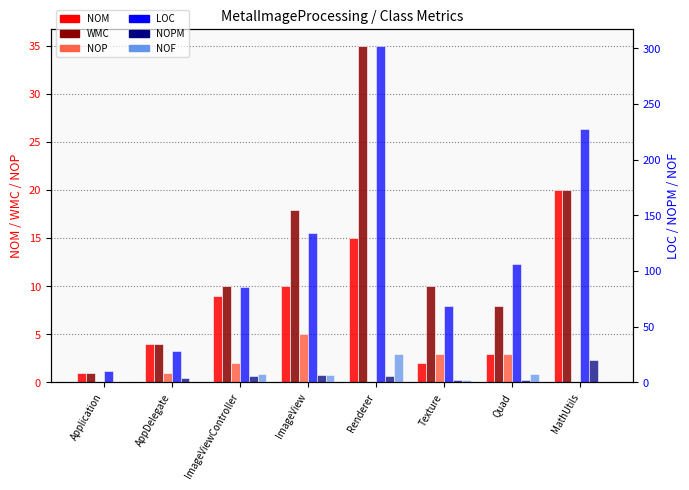

What are all the series names shown in the legend?

NOM, WMC, NOP, LOC, NOPM, NOF